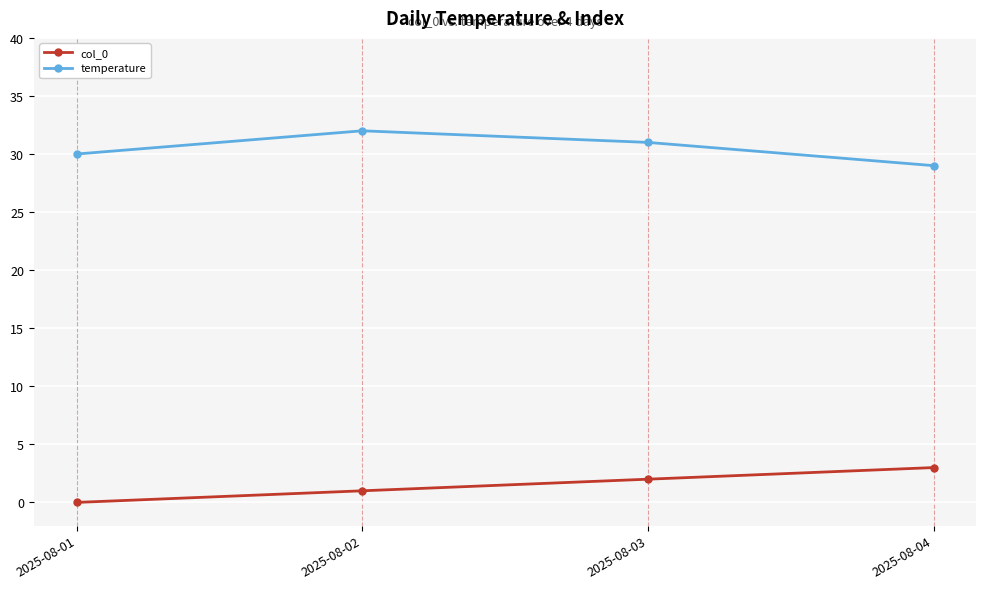

What is the difference between the temperature values at 2025-08-01 and 2025-08-02?

2